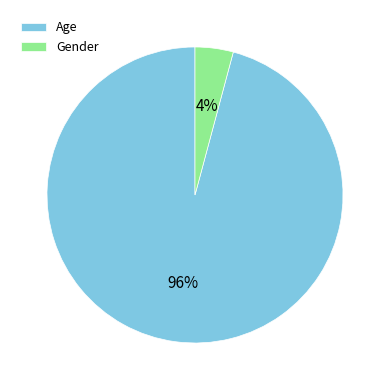

Which slice is the largest?

Age